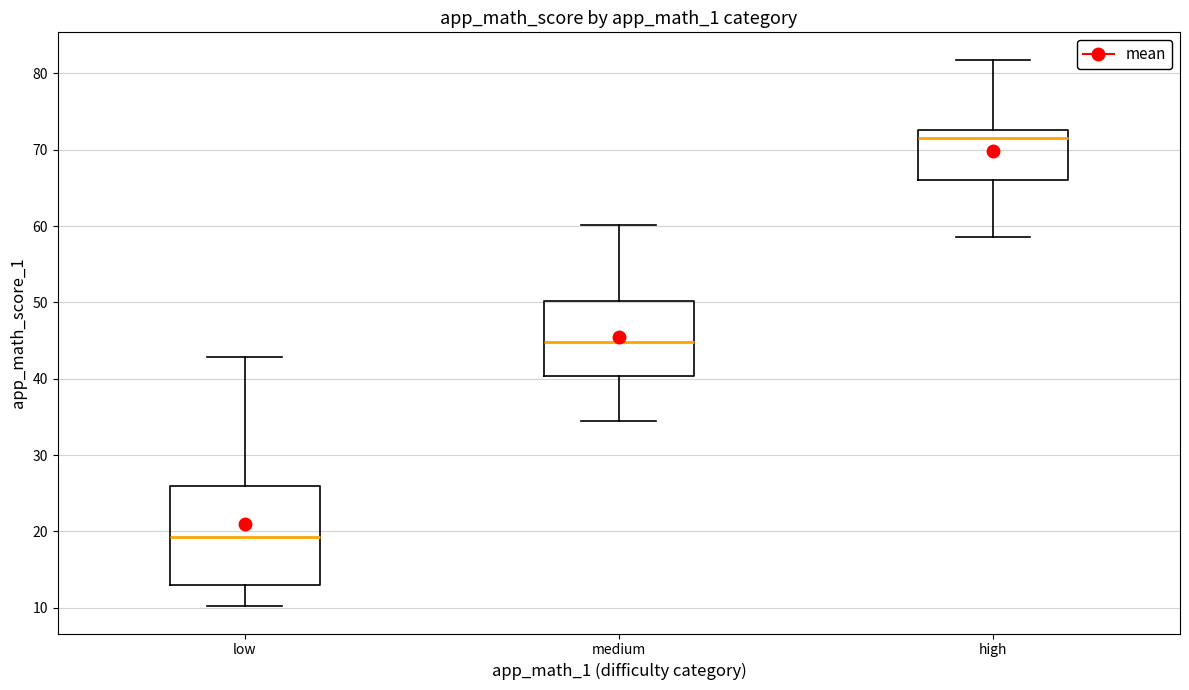

Comparing the boxes themselves (not the whiskers), which one is the tallest?

low